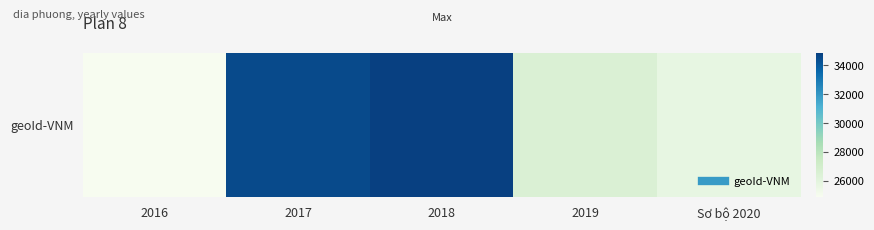

Reading left to right, extract all data points from this chart.

24895	34509	34845	26502	25736